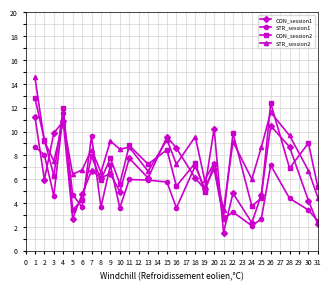

What is the greatest value displayed?

14.5